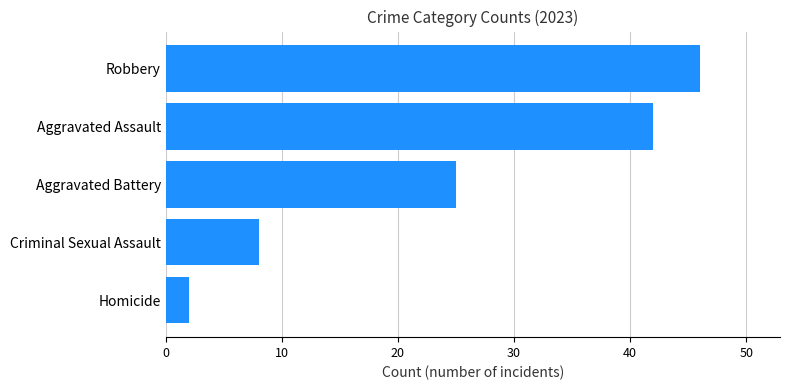

How many data points does each series have?

5